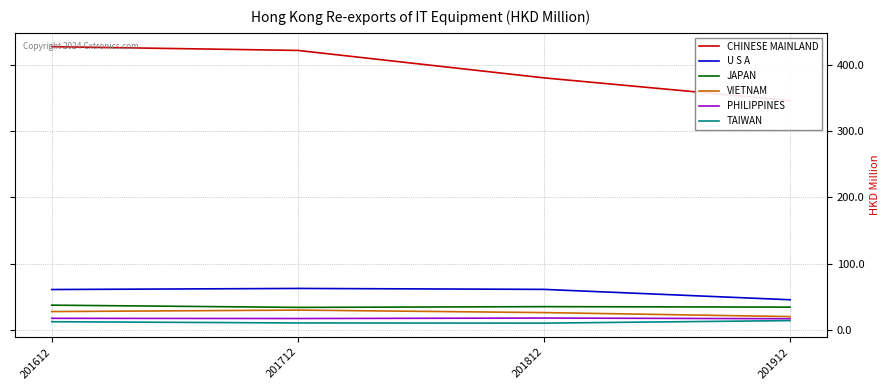

True or false: JAPAN and VIETNAM intersect in this chart.

False